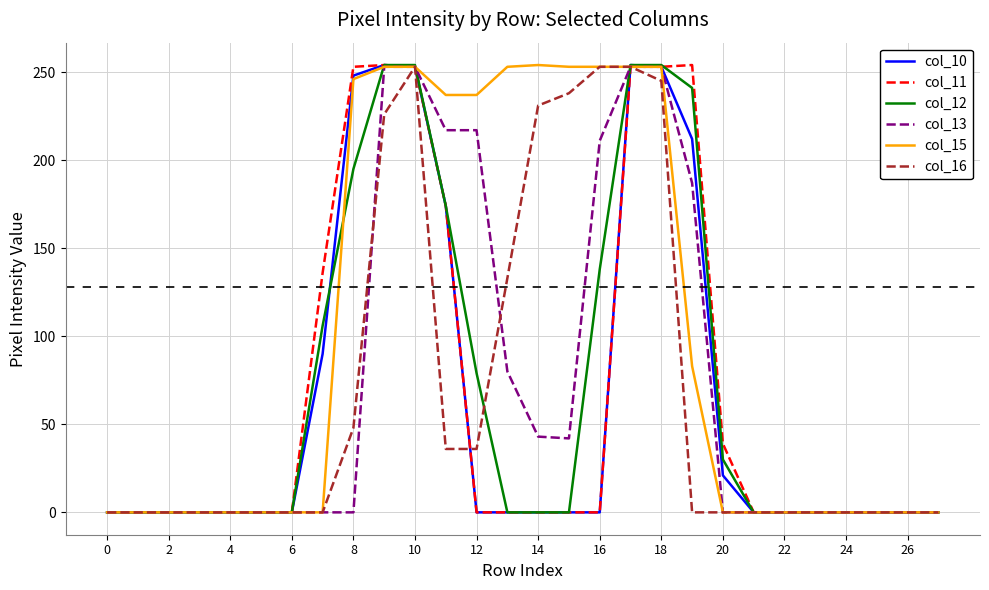

Which series has the largest total across all categories?

col_15